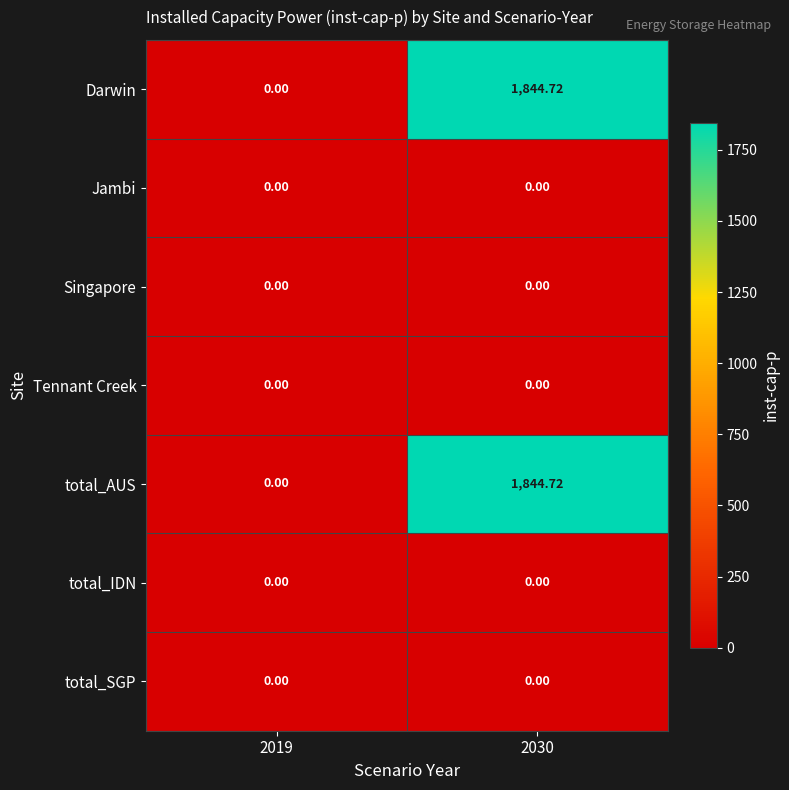

How many positive values does the total_AUS series have?

1